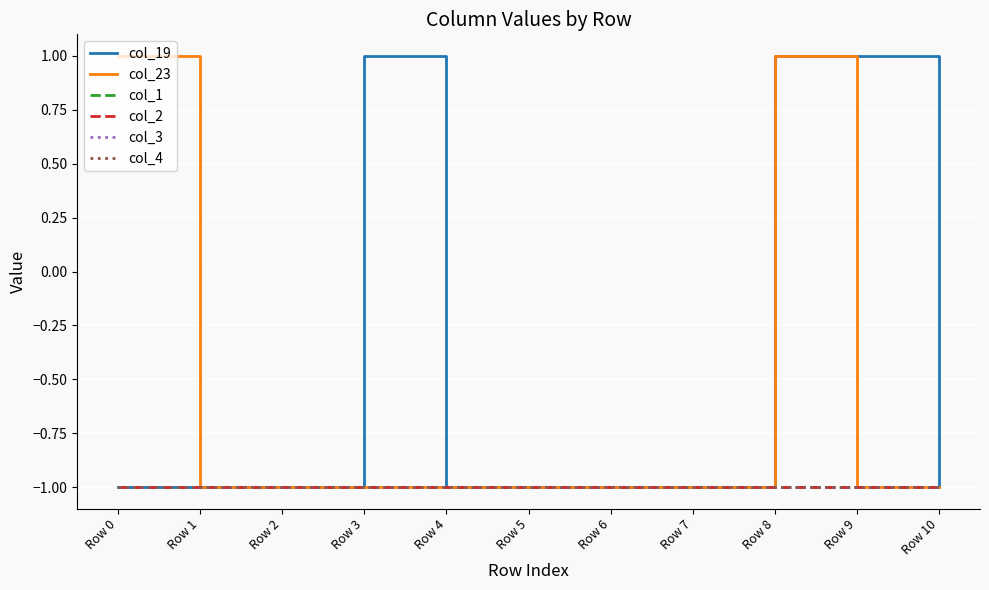

Does the chart display data point markers on the line(s)?

No